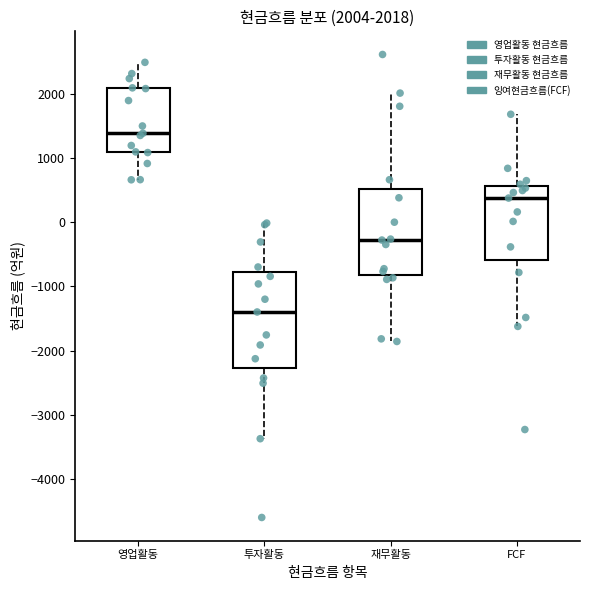

Which box is the tallest, from its lower edge to its upper edge?

투자활동